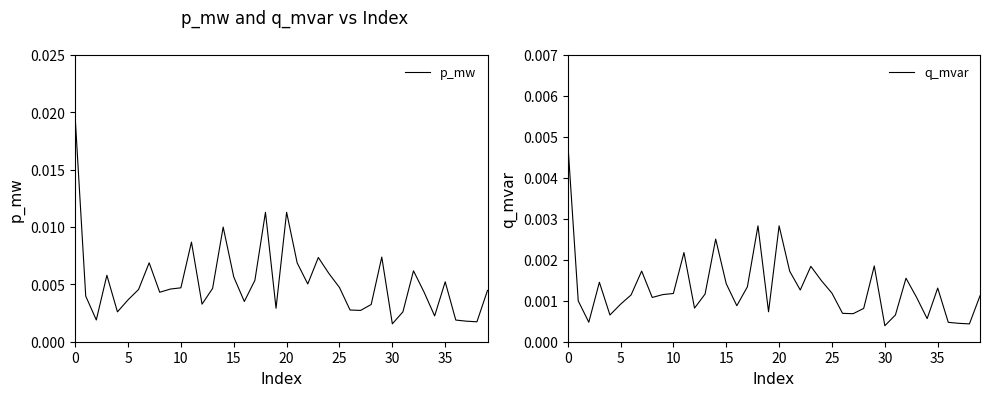

In q_mvar, how many points are higher than both neighbors (excluding endpoints)?

10